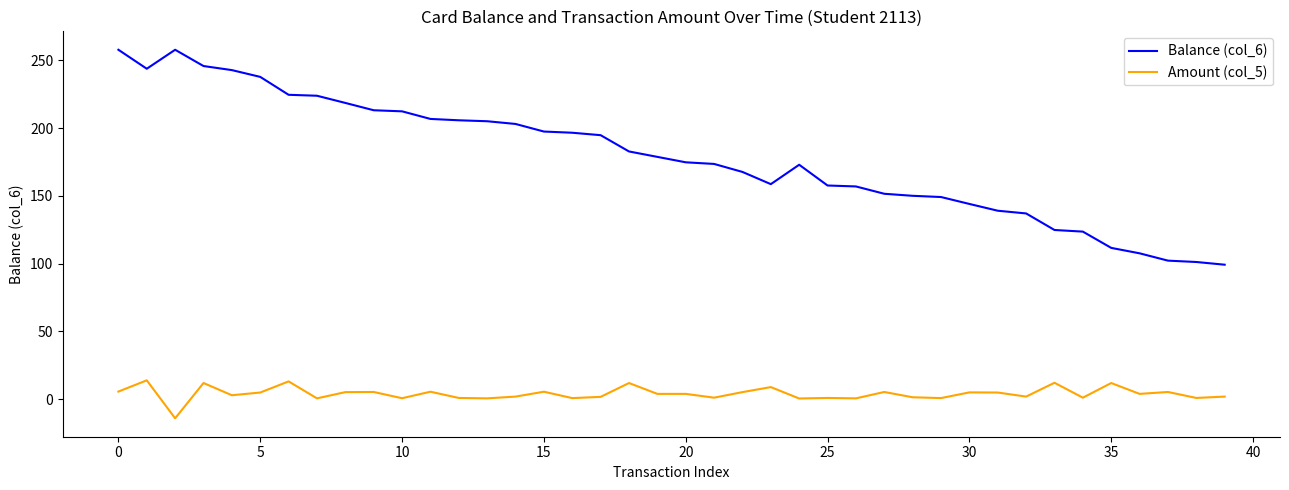

Does the chart display data point markers on the line(s)?

No